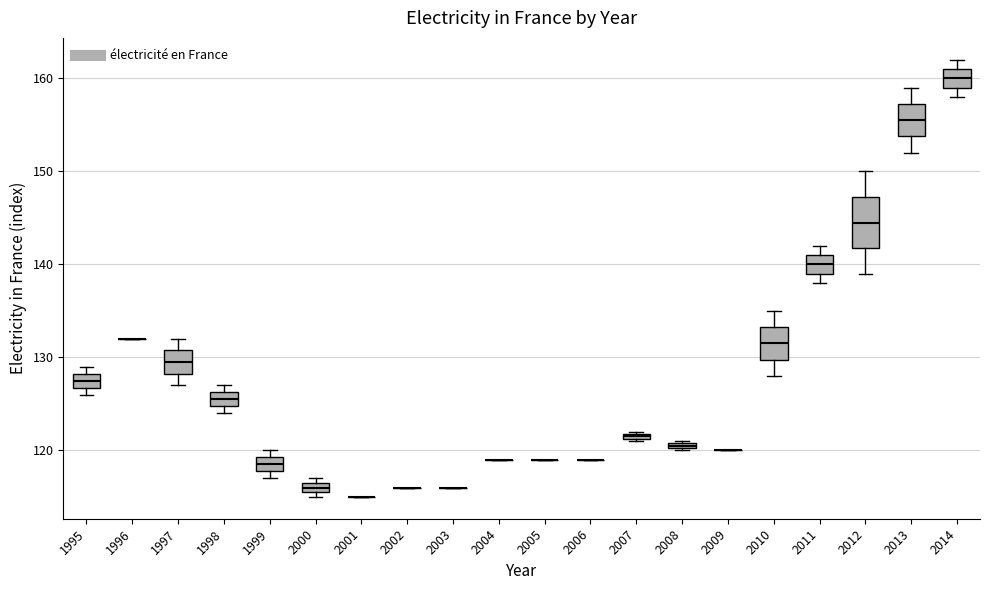

Which box is the tallest, from its lower edge to its upper edge?

2012